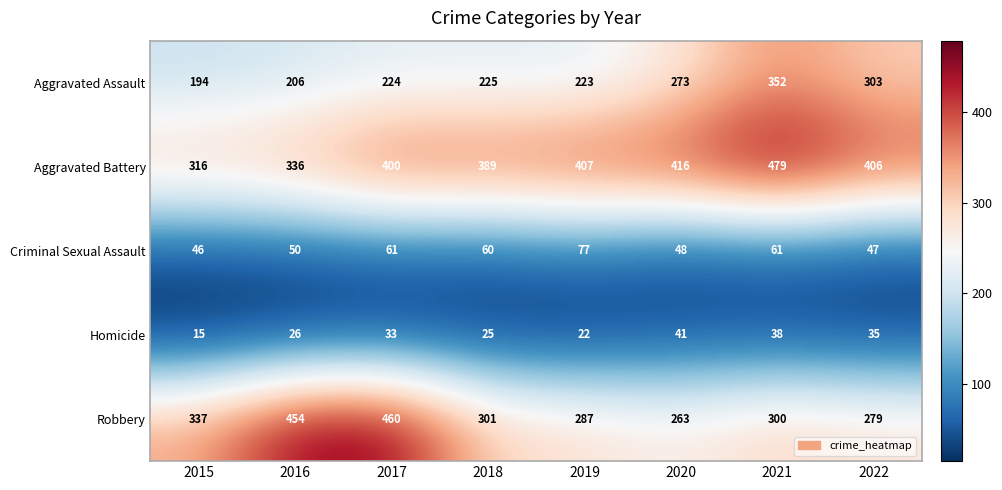

Which label corresponds to the largest value in the chart?

2021